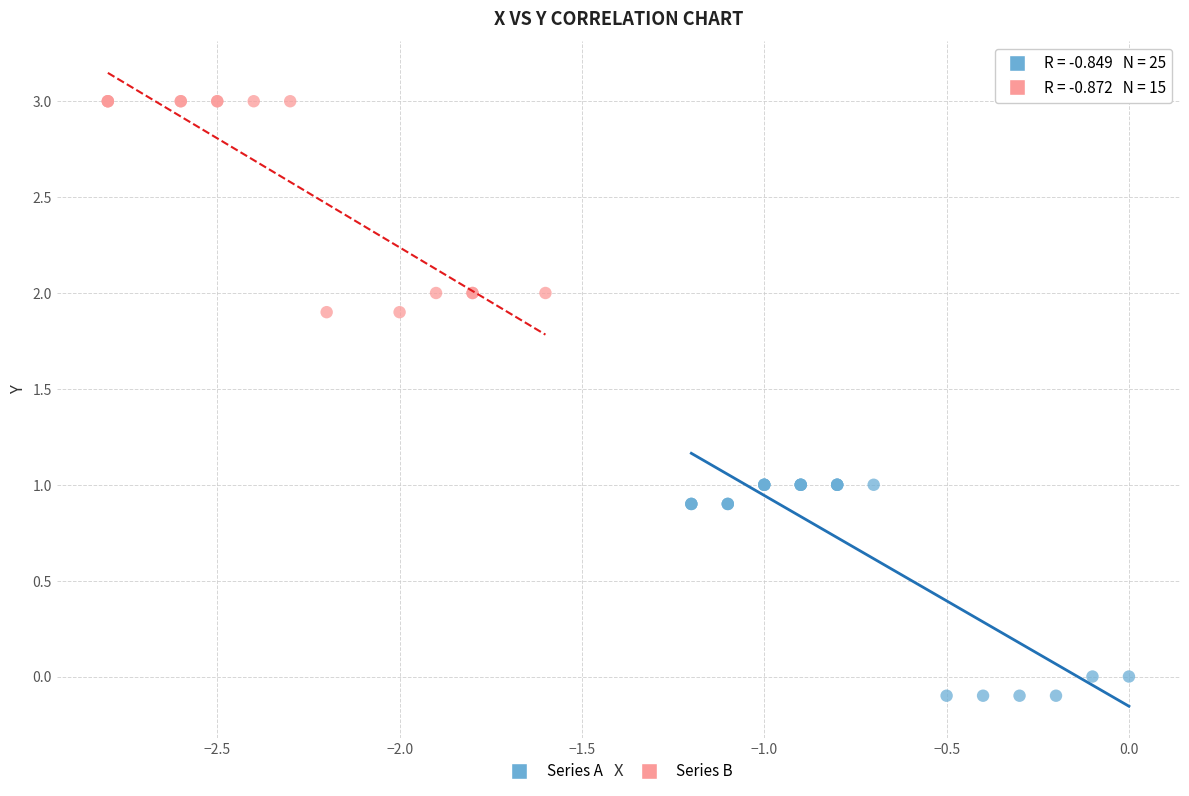

Which series reaches the minimum Y coordinate?

Series A